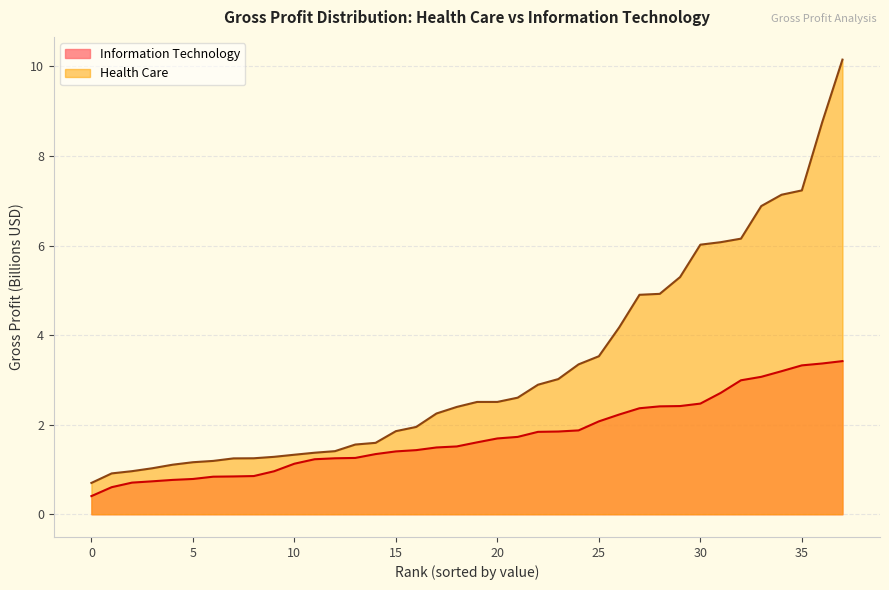

At which label does the data first exceed 1?

10